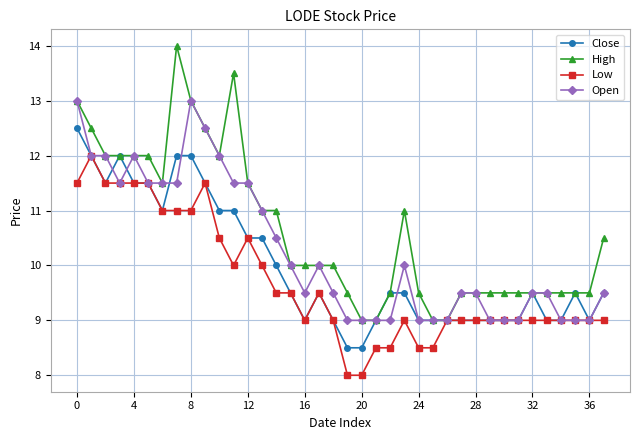

List the series in order of their peak value, lowest first.

Low, Close, Open, High